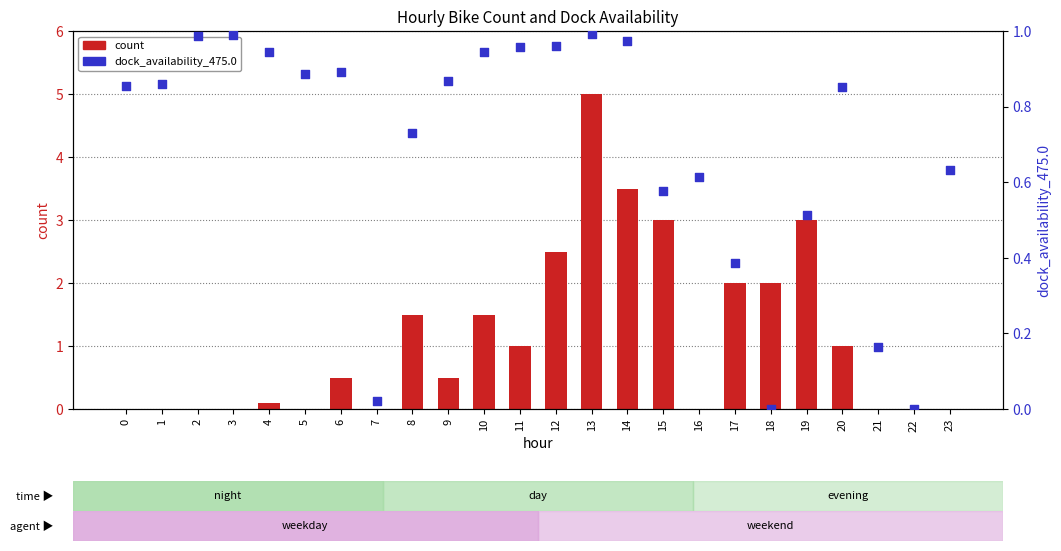

At which category is the sum across all series the highest?

13